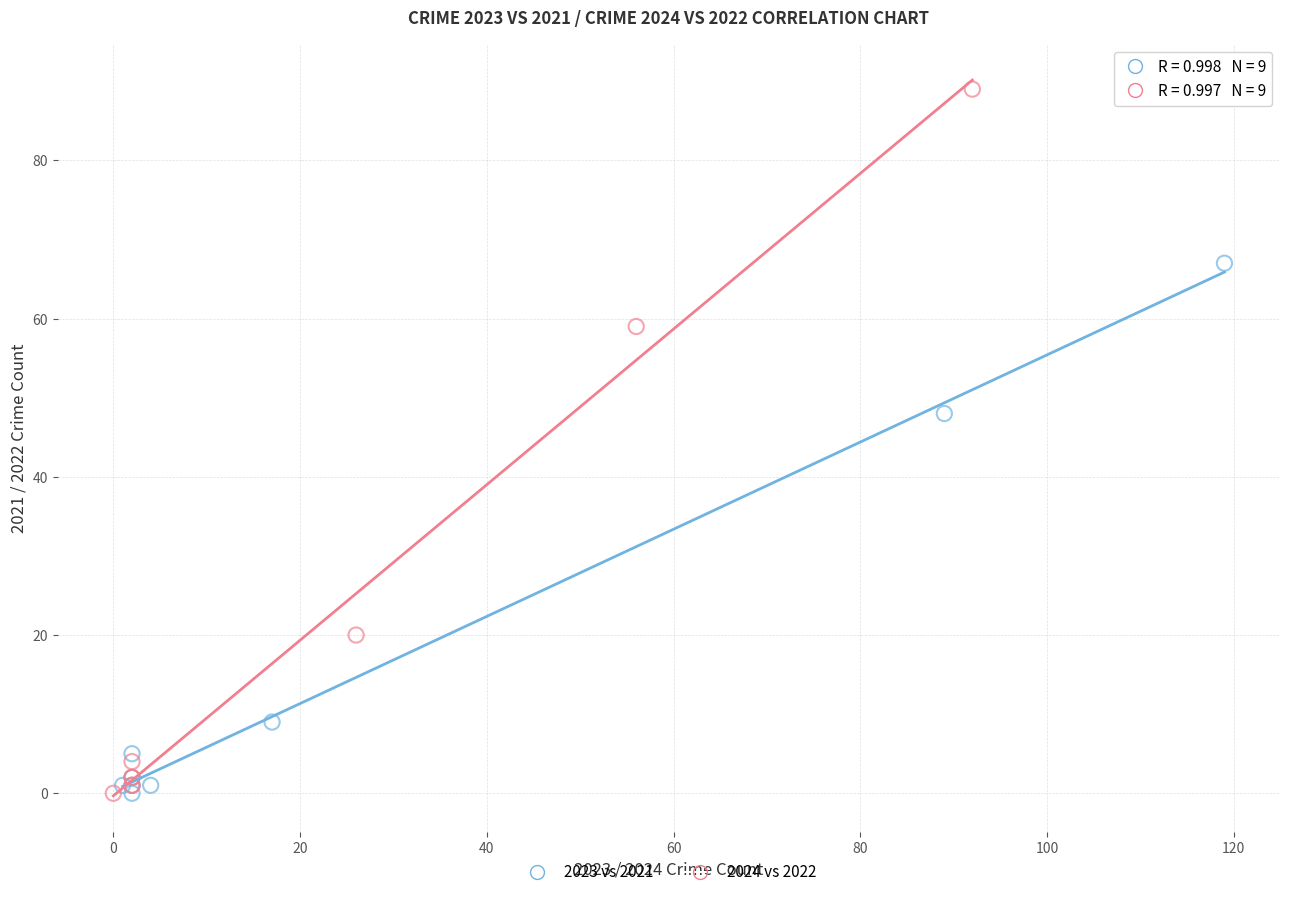

Which series has the widest spread of Y values?

2024 vs 2022